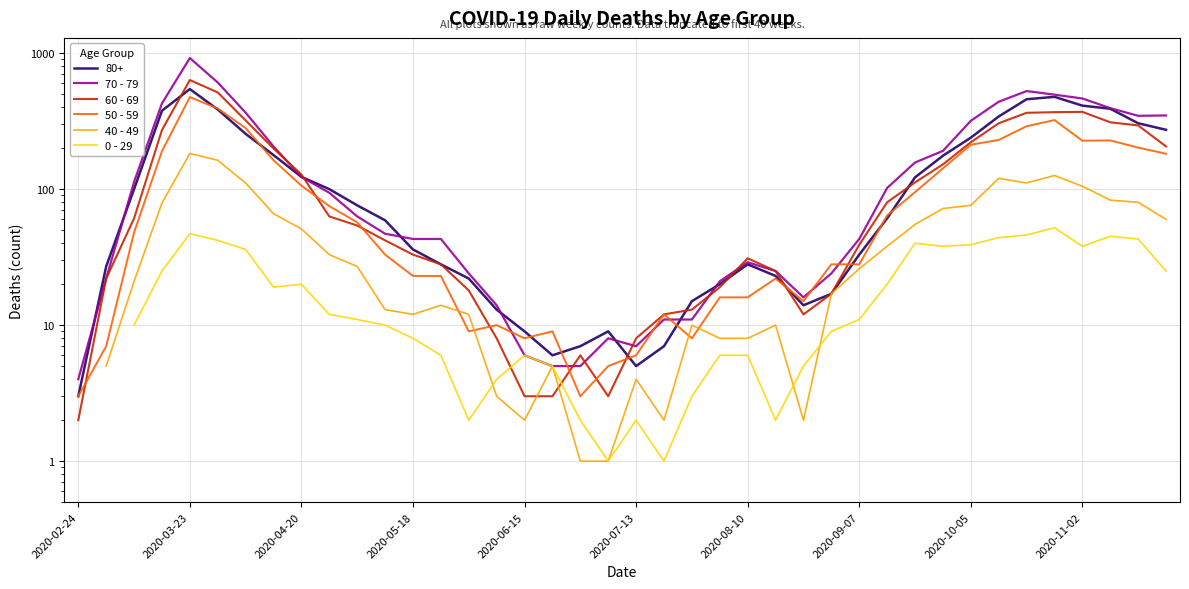

The value of 40 - 49 at 27 is 17.0. True or false?

True